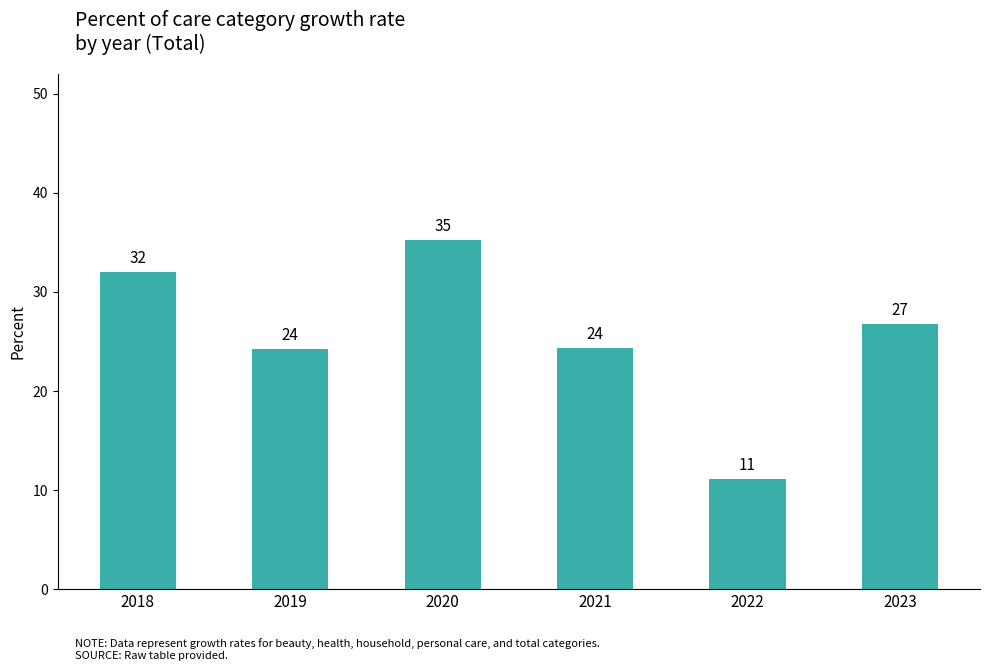

What is the value of the 2nd bar from the left?

24.2